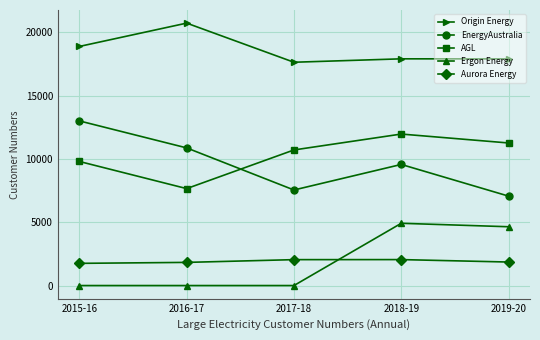

Is the value of AGL at 2016-17 greater than the value of Origin Energy at 2019-20?

No